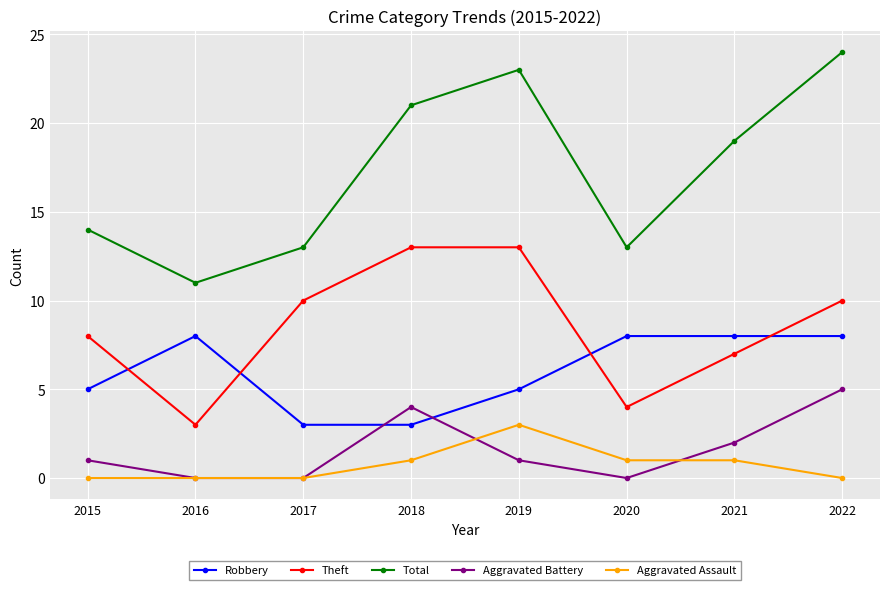

Which category has the highest value across all series?

2022